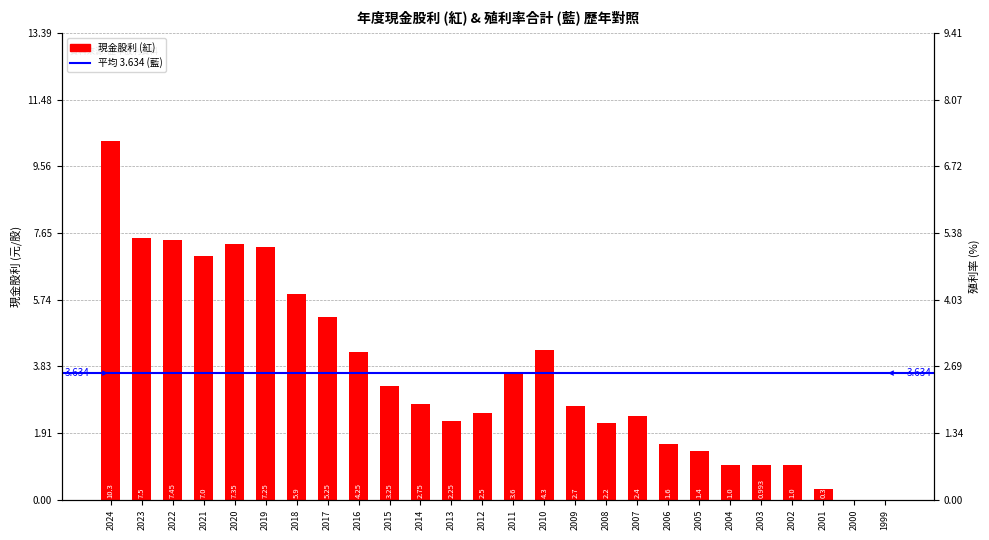

List the labels in order of value, largest first.

2024, 2023, 2022, 2020, 2019, 2021, 2018, 2017, 2010, 2016, 2011, 2015, 2014, 2009, 2012, 2007, 2013, 2008, 2006, 2005, 2004, 2002, 2003, 2001, 2000, 1999